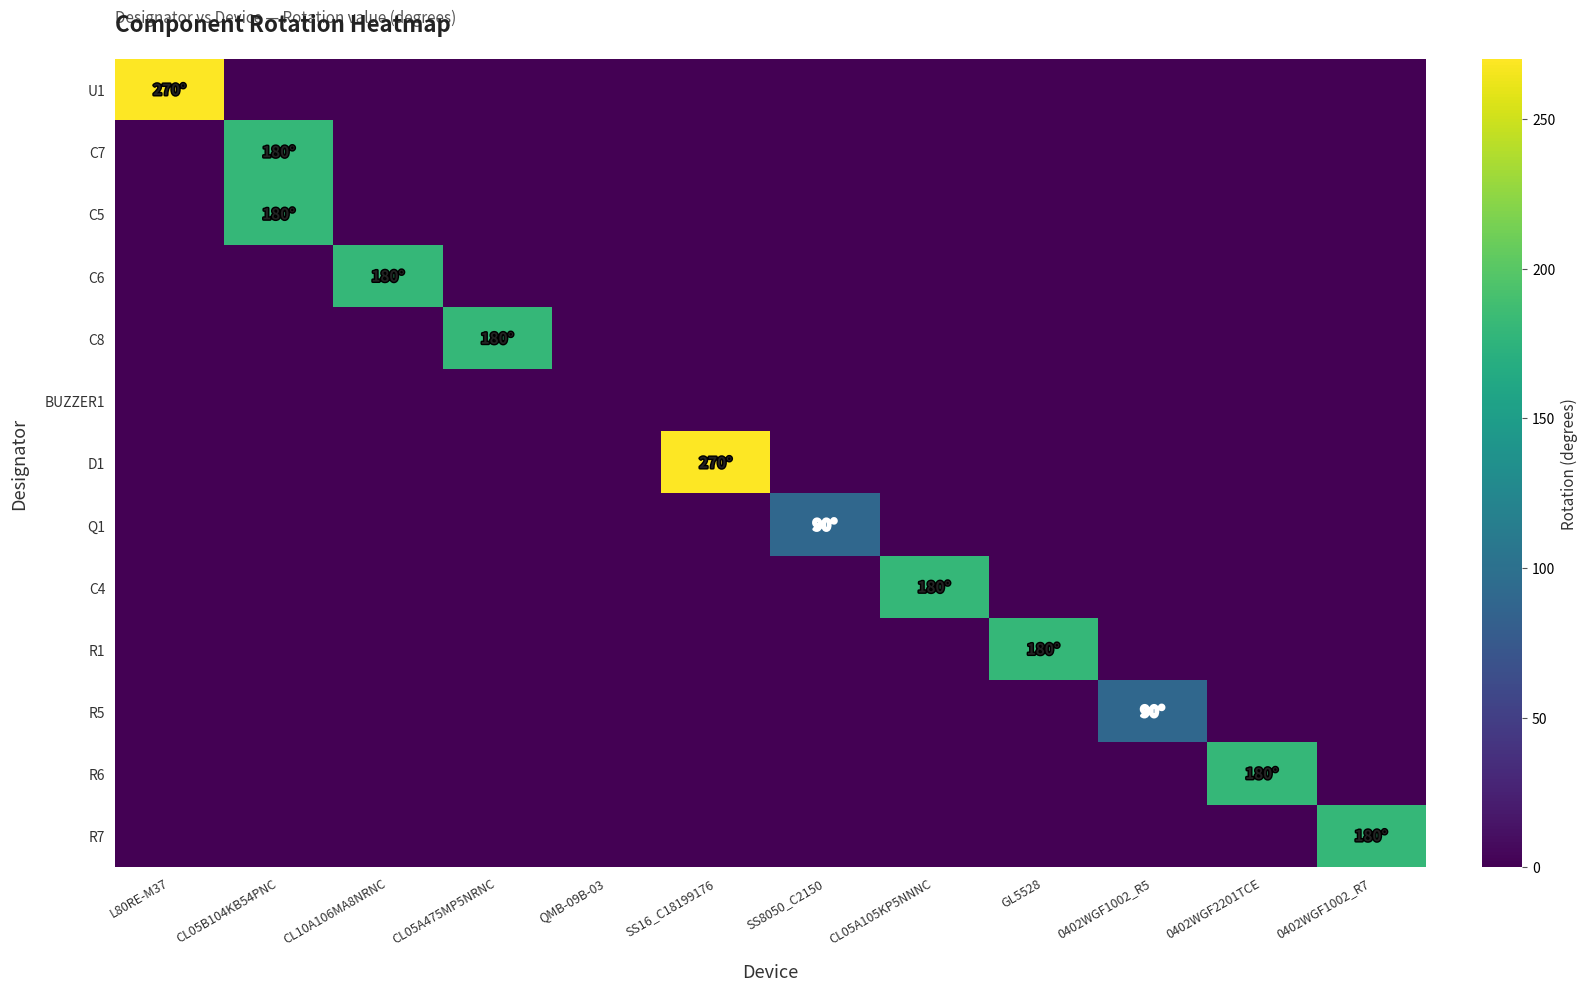

What is the total value across all series at 0402WGF2201TCE?

180